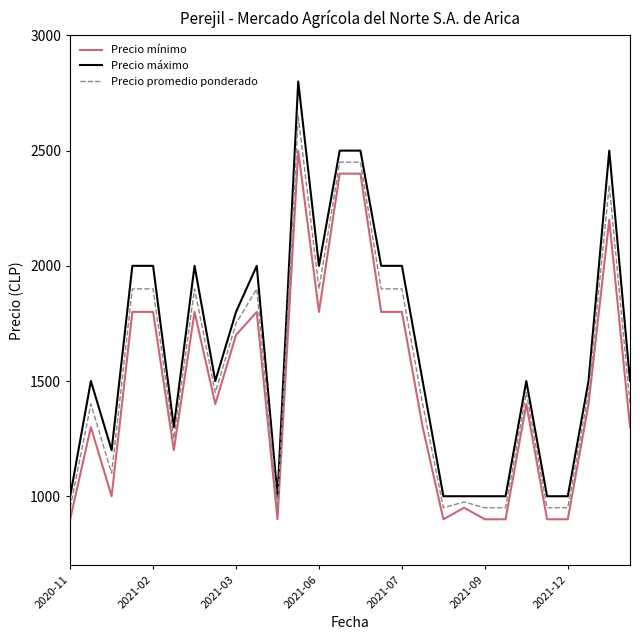

At how many categories does at least one series exceed 1115?

20